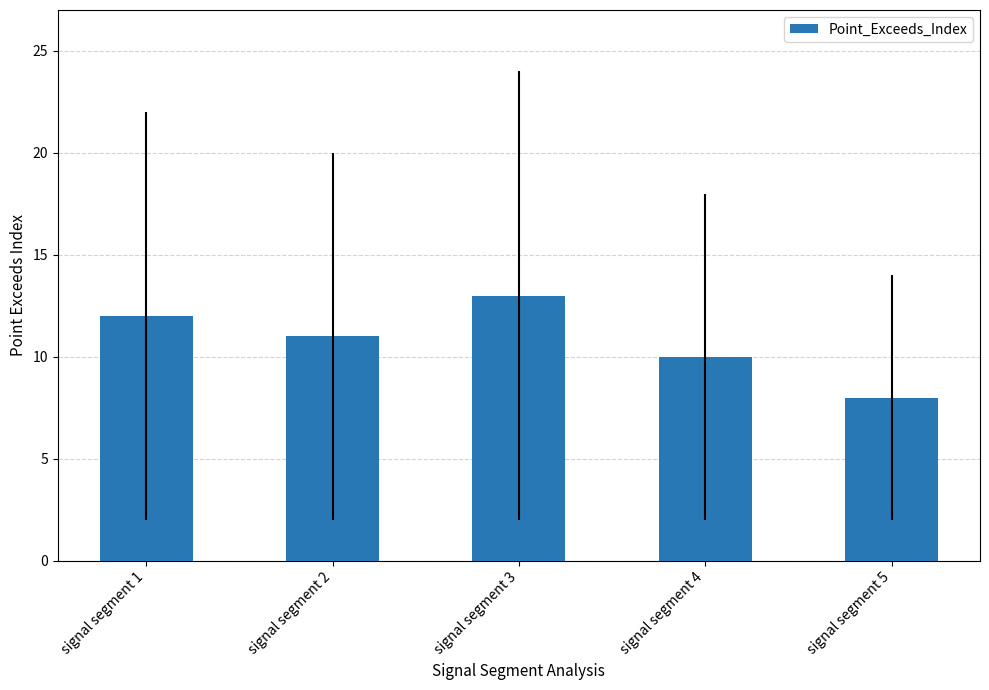

Rank the categories by value from highest to lowest.

signal segment 3, signal segment 1, signal segment 2, signal segment 4, signal segment 5